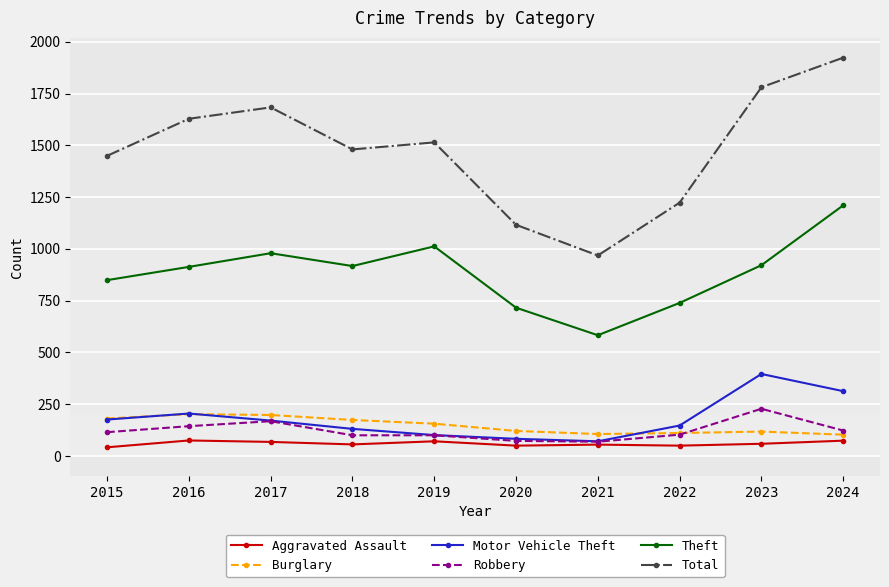

What is the greatest value displayed?

1923